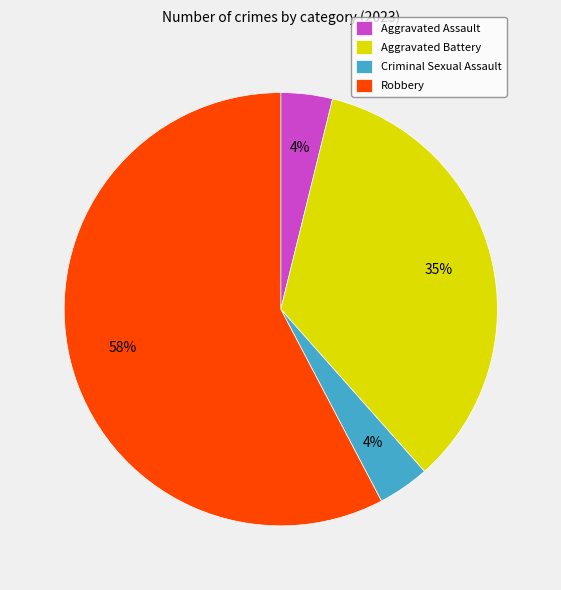

To the nearest percent, what is the average slice percentage?

25%